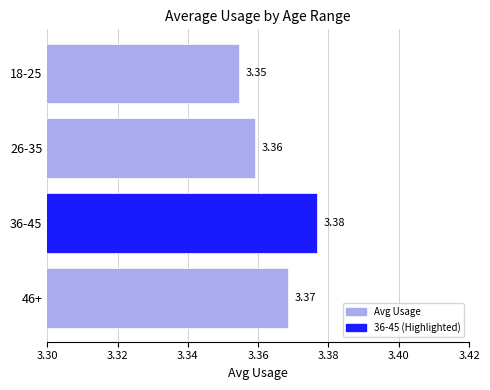

What is the ratio of the value at 18-25 to the value at 46+?

1.0